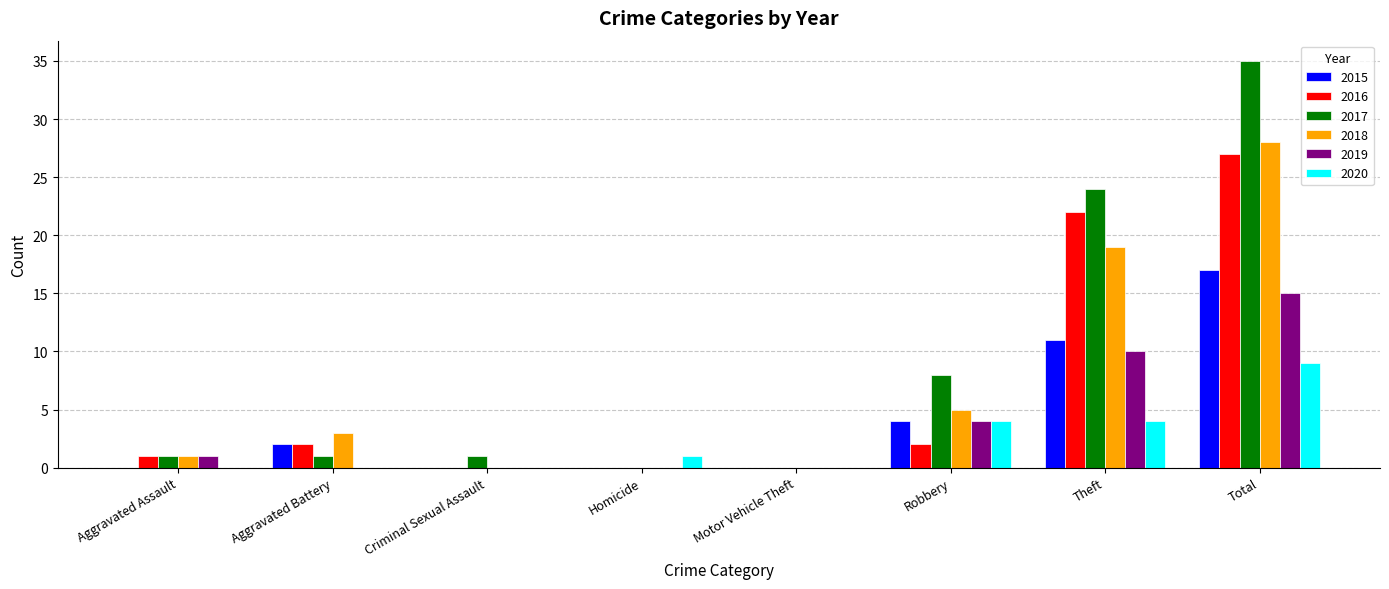

Does the chart contain stacked bars?

No